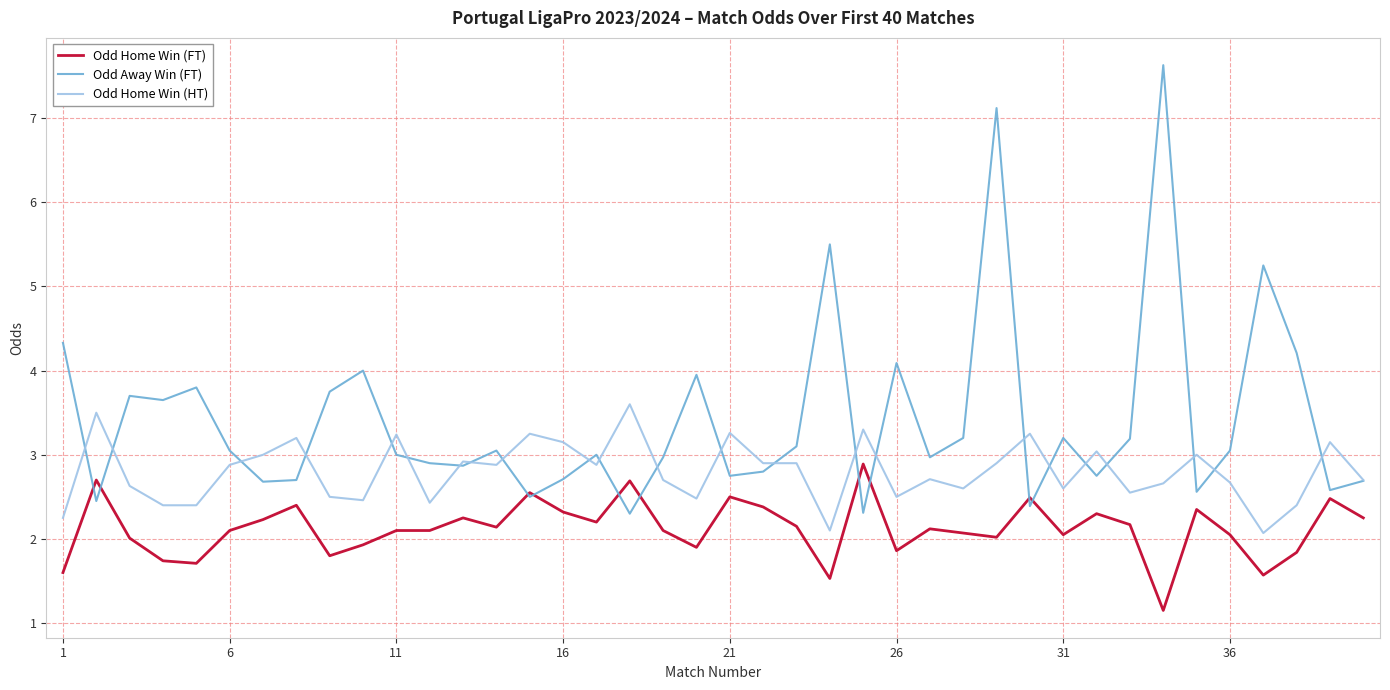

True or false: Odd Home Win (FT) and Odd Home Win (HT) intersect in this chart.

False